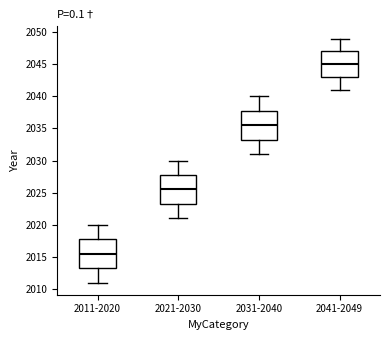

Reading left to right, read every box against the y-axis: the position of its median line, the range the box covers, and the ends of its whiskers. The values are not printed on the chart, so give them approximately, as read against the axis.

2011-2020: median 2015.5, box 2013.5 to 2018.0, whiskers 2011.0 to 2020.0
2021-2030: median 2025.5, box 2023.5 to 2028.0, whiskers 2021.0 to 2030.0
2031-2040: median 2035.5, box 2033.5 to 2038.0, whiskers 2031.0 to 2040.0
2041-2049: median 2045.0, box 2043.0 to 2047.0, whiskers 2041.0 to 2049.0